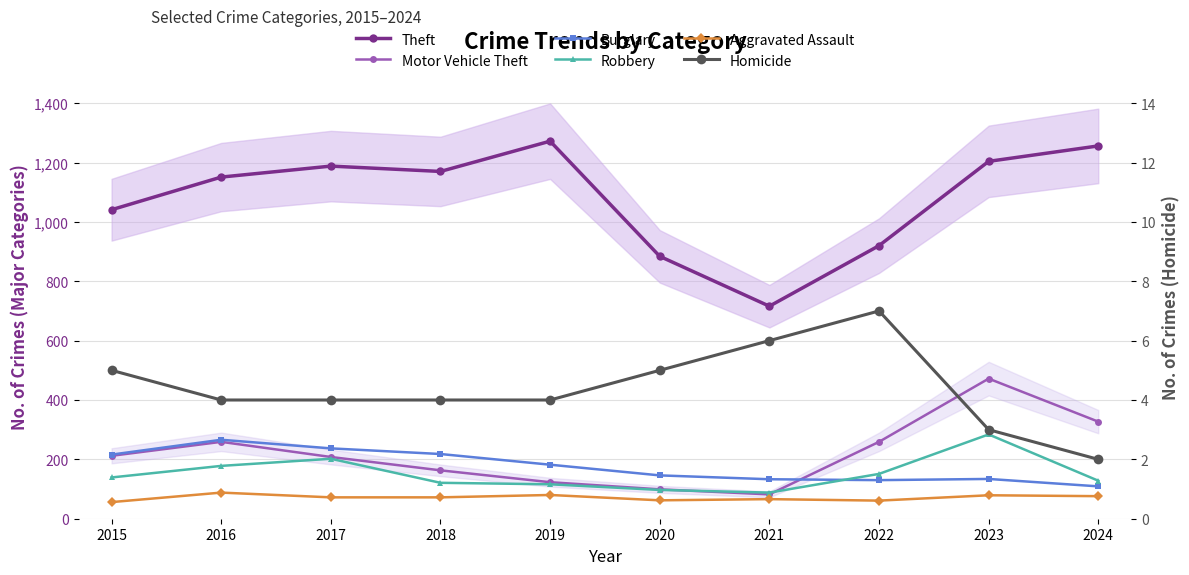

How many interior local peaks does the Robbery series have?

2